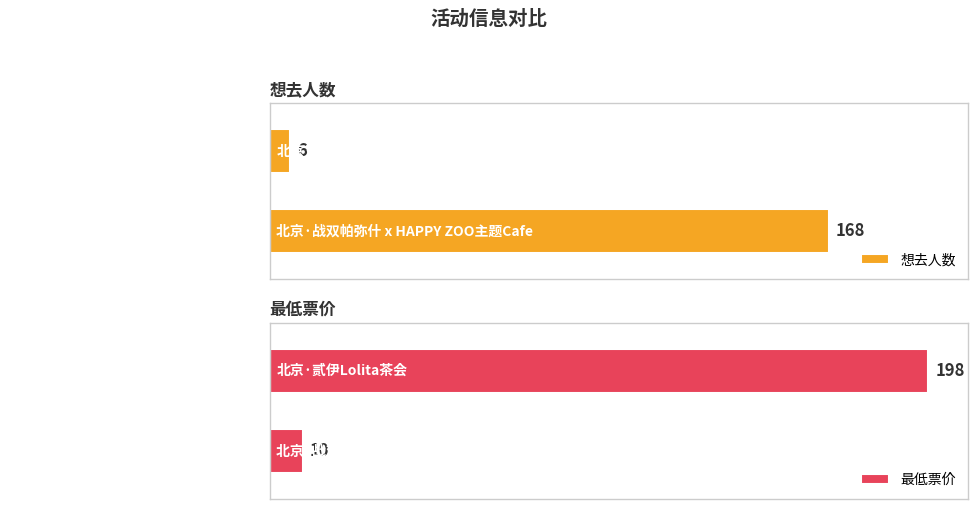

Reading right to left, list all the values displayed in this chart.

想去人数: 北京·贰伊Lolita茶会=6	北京·战双帕弥什 x HAPPY ZOO主题Cafe=168
最低票价: 北京·贰伊Lolita茶会=198	北京·战双帕弥什 x HAPPY ZOO主题Cafe=10